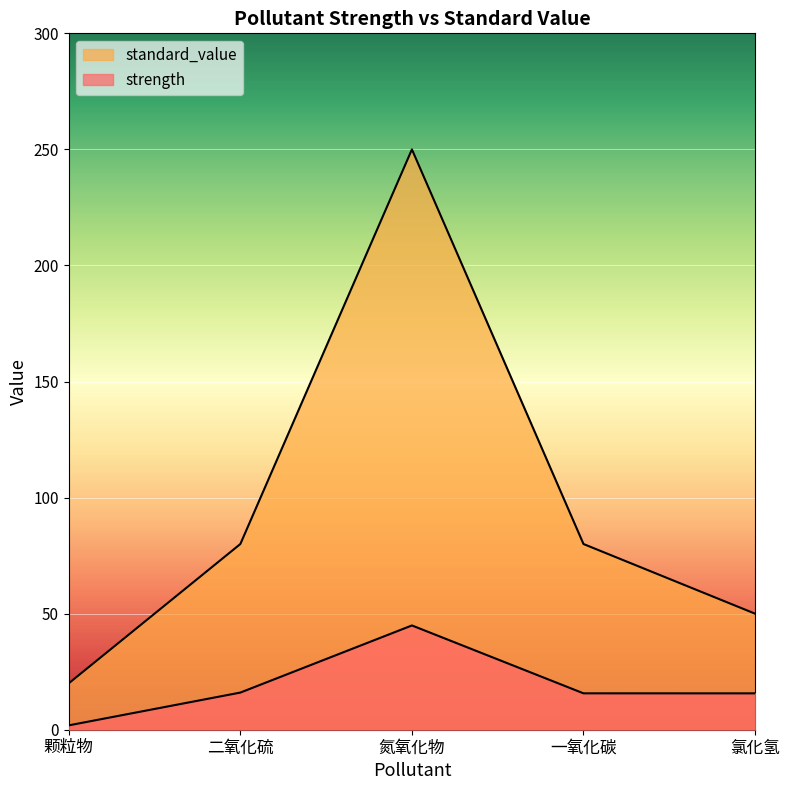

The standard_value series shows 20.0 at 颗粒物. True or false?

True